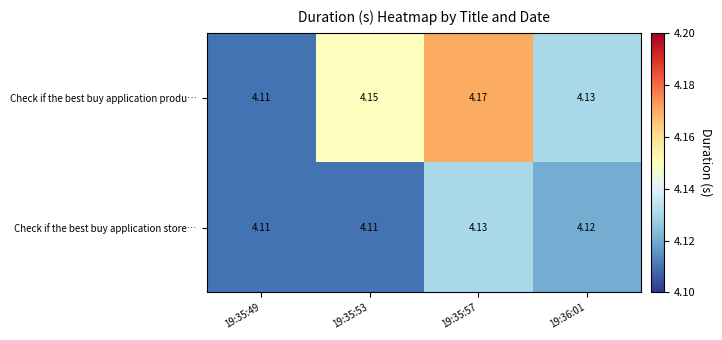

At 19:35:53, list the series in order from largest to smallest.

Check if the best buy application produ…, Check if the best buy application store…